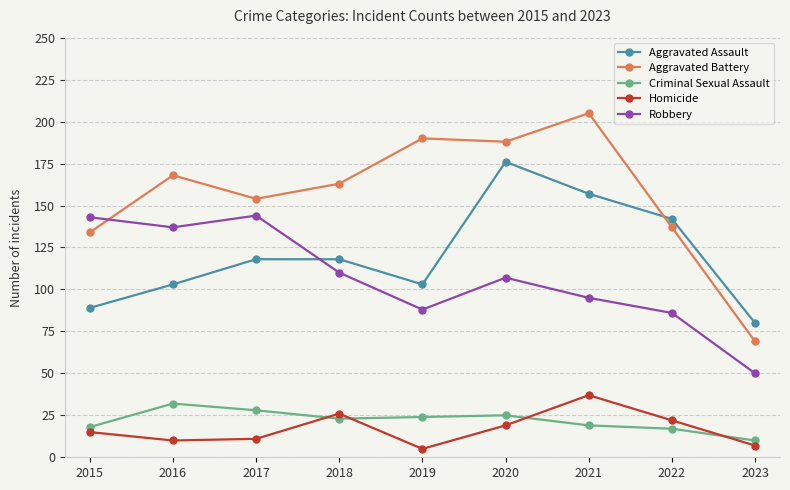

At which label is Robbery closest to 97?

2021